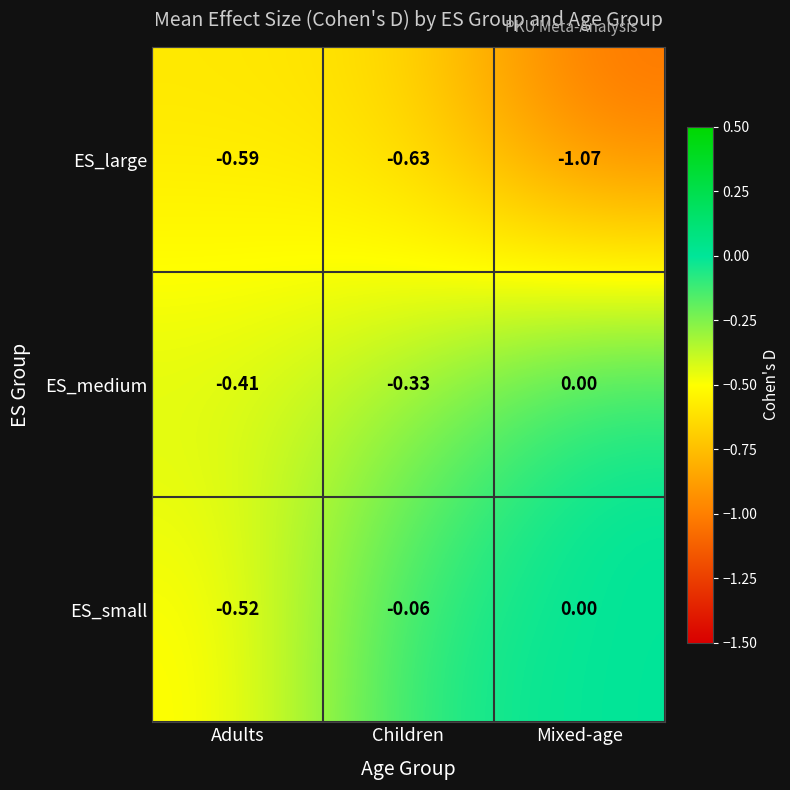

Which series has the largest range (max minus min)?

ES_small